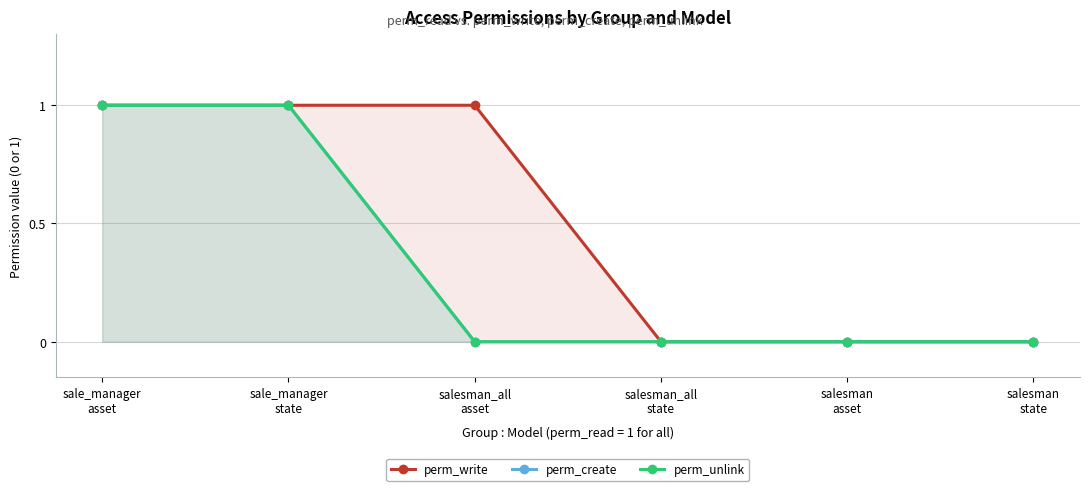

Which category has the highest value across all series?

sale_manager
asset